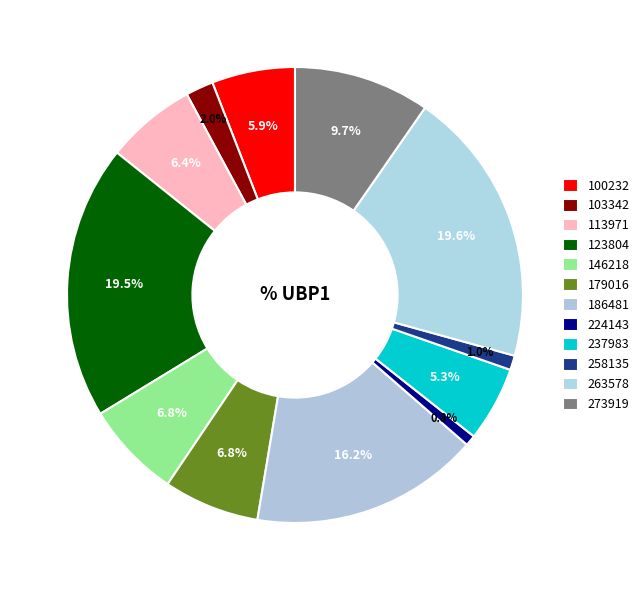

To the nearest percent, what portion does 113971 represent?

6%